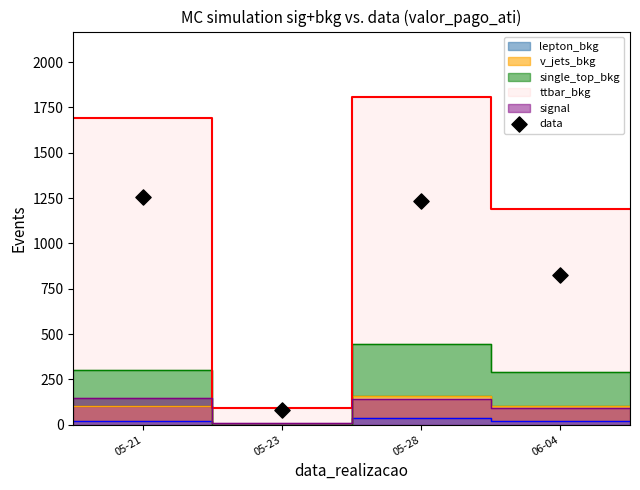

What Y value in the scatter plot is closest to 667?

825.2